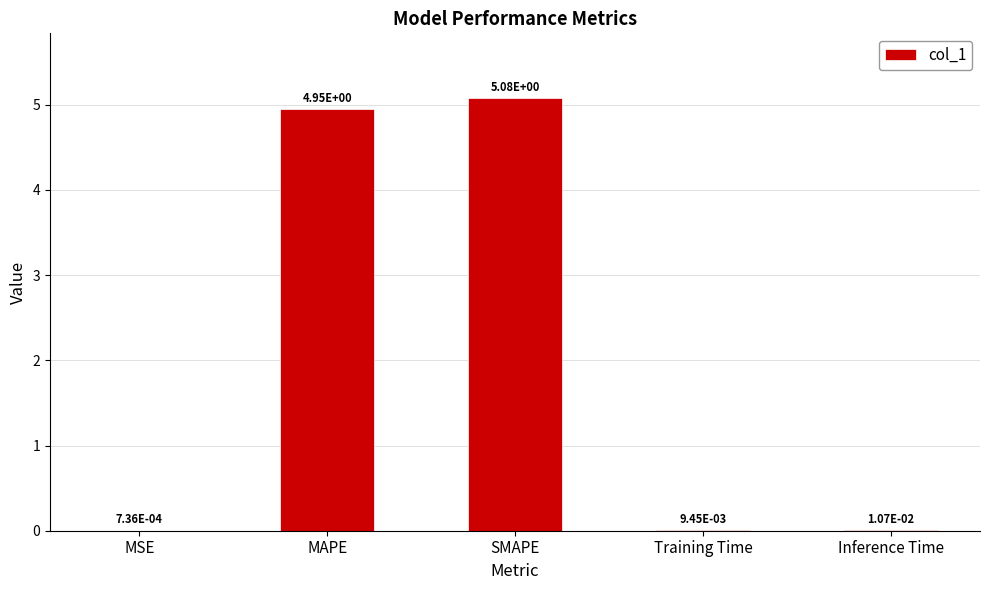

Is it true that the value at SMAPE is 1.8?

False